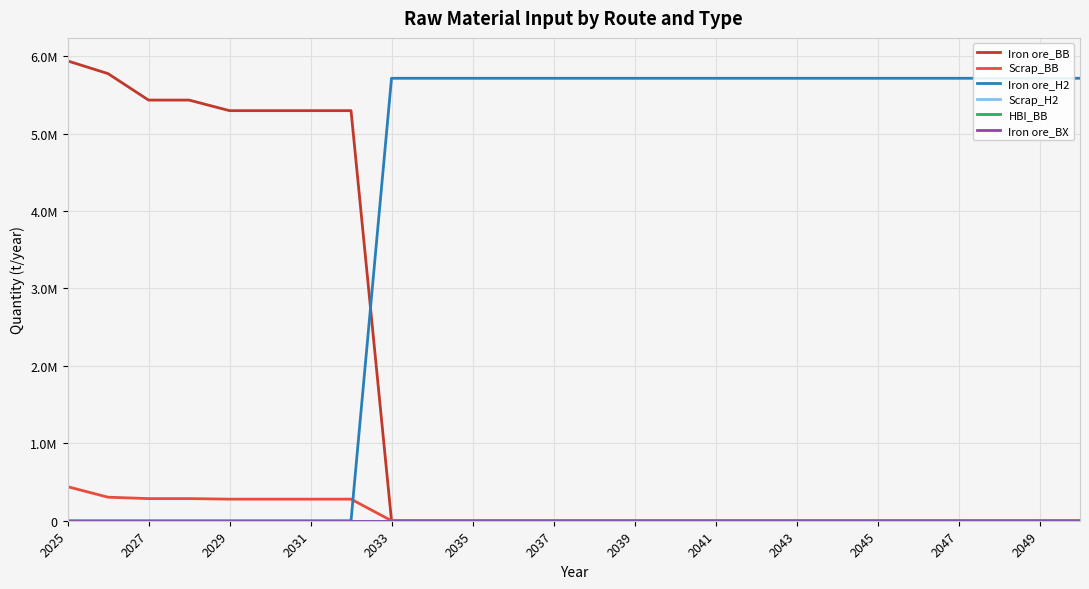

At how many categories does at least one series exceed 1134304?

26